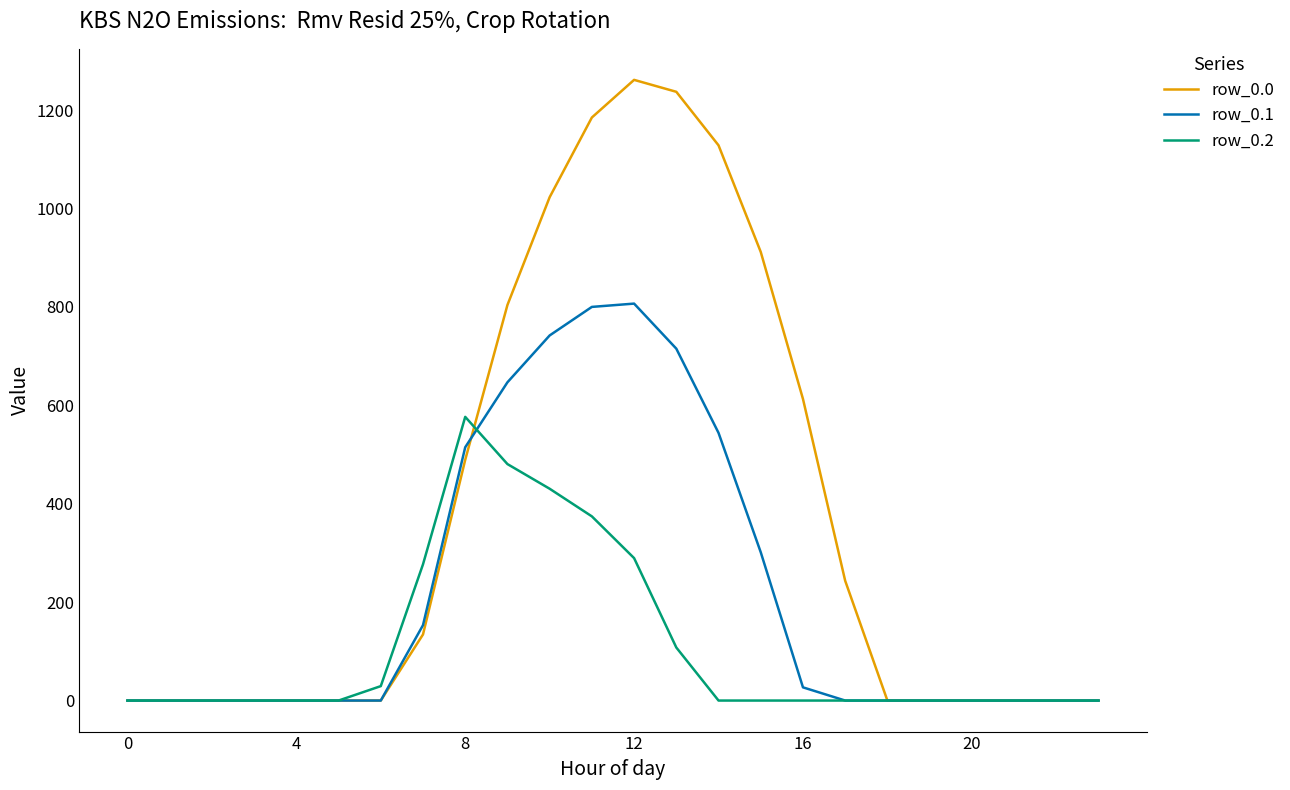

List the series in order of their peak value, highest first.

row_0.0, row_0.1, row_0.2